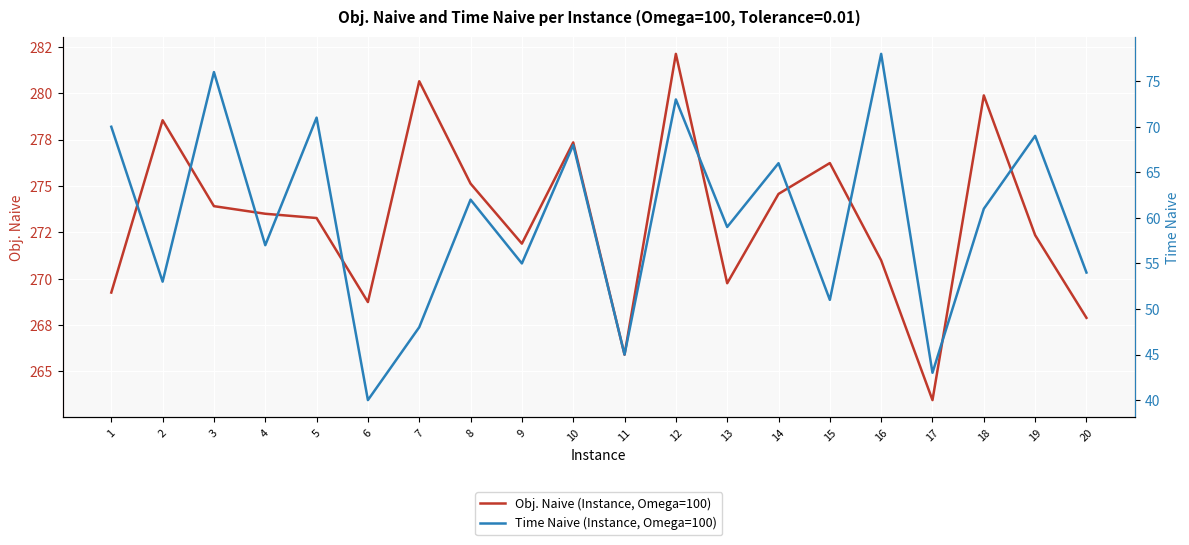

What is the difference between the maximum and minimum values in the Time Naive (Instance, Omega=100) series?

38.0